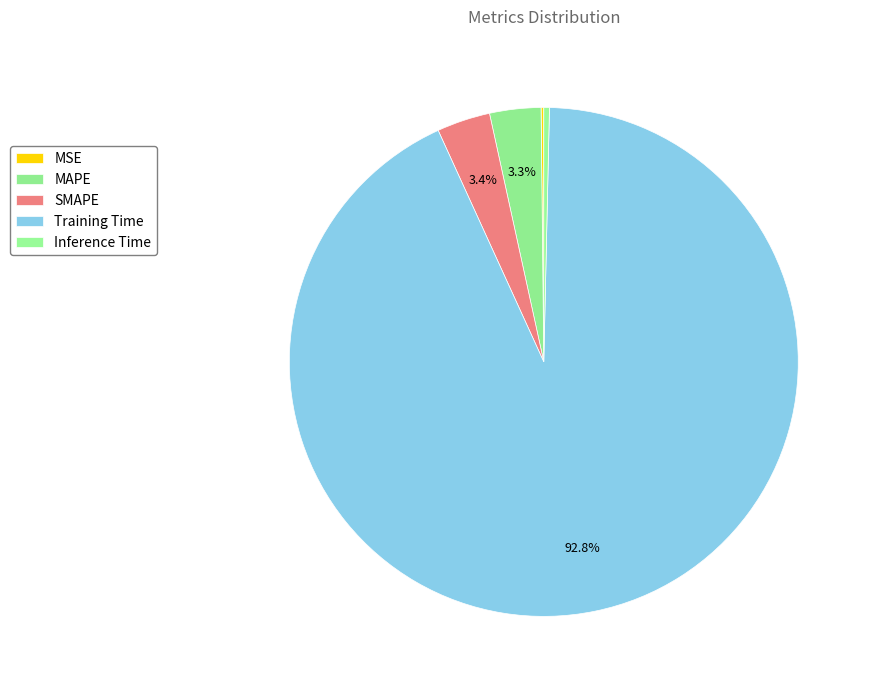

The MSE slice represents 0% of the pie. True or false?

True